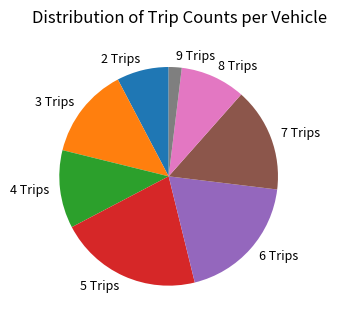

Between 2 Trips and 4 Trips, which is larger?

4 Trips